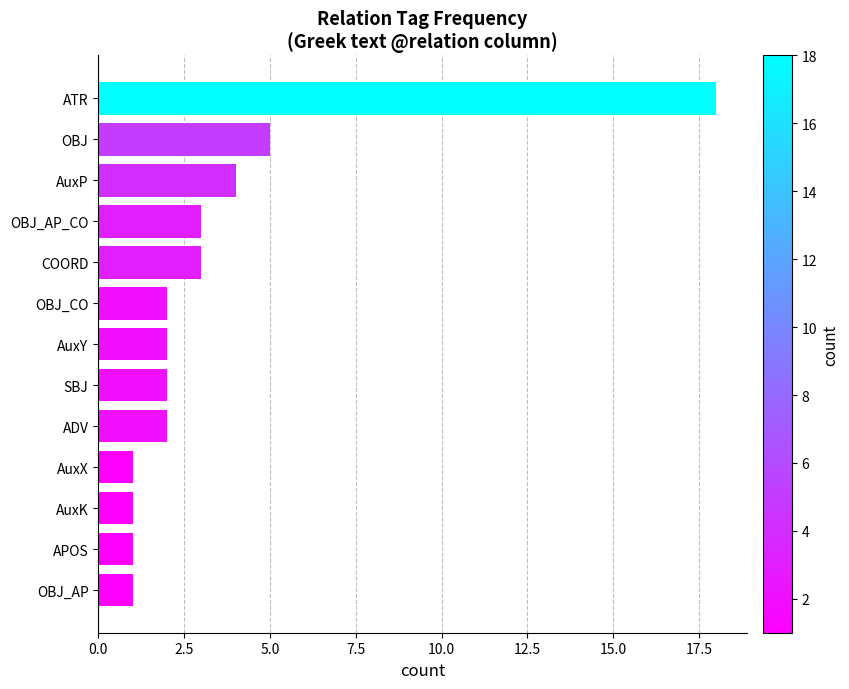

Is it true that the value at APOS is 2?

False